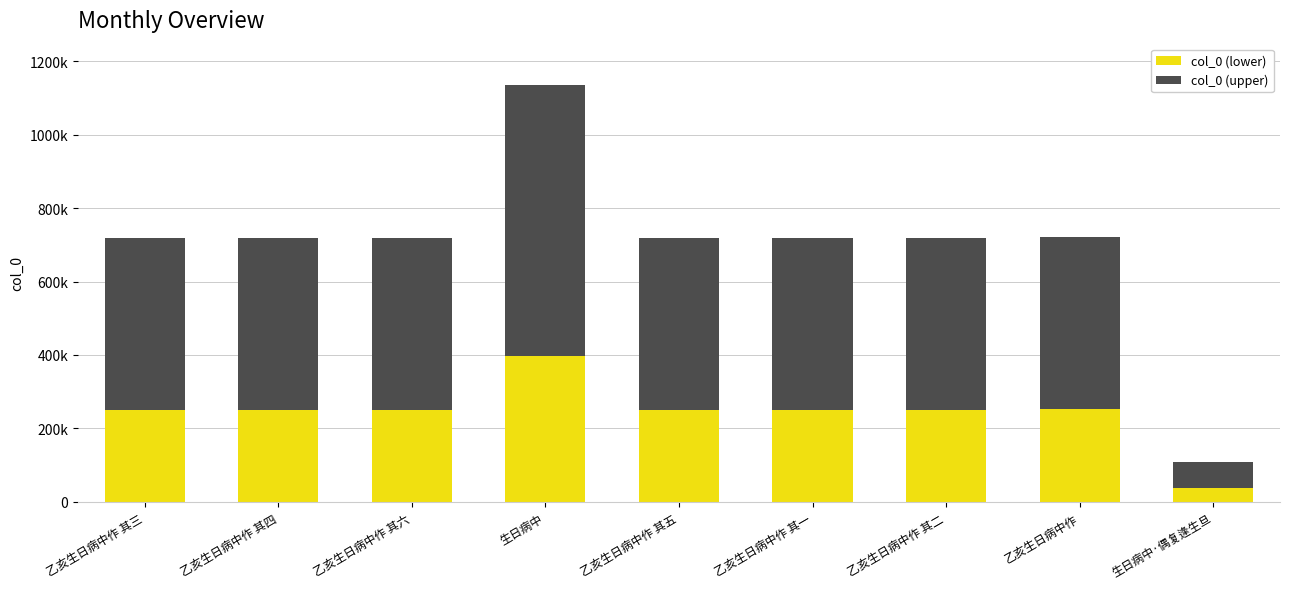

Which series has the largest range (max minus min)?

col_0 (upper)